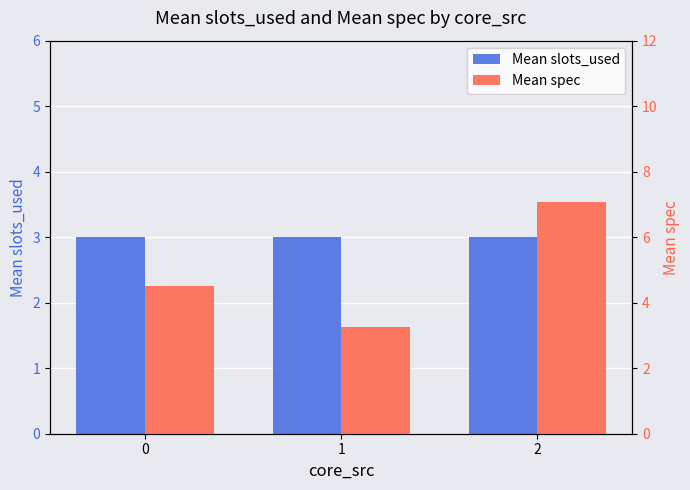

What is the total value across all series at 1?

6.3